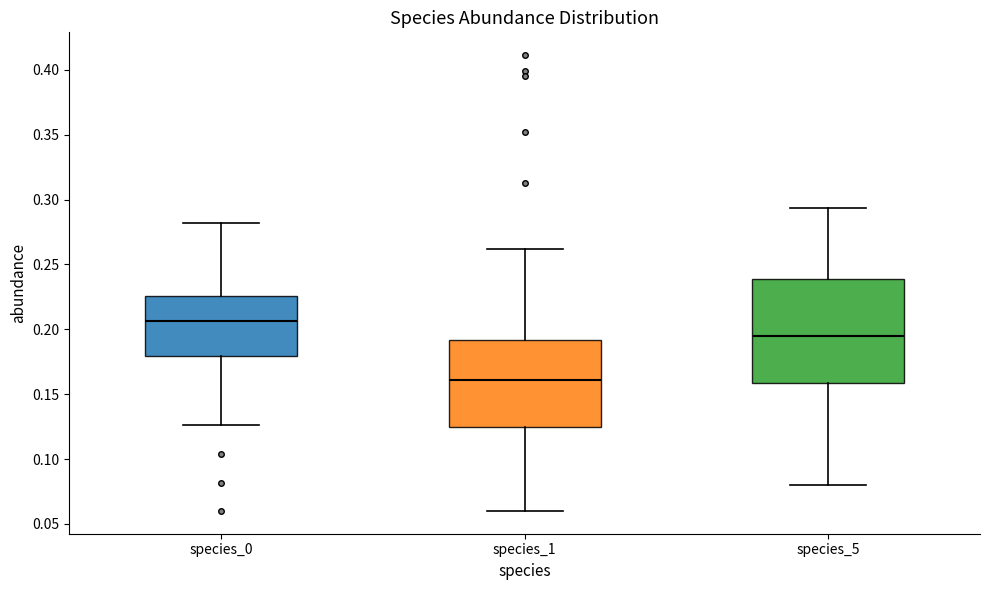

Where is the lower edge of the box for species_1 on the y-axis? The values are not printed on the chart, so give them approximately, as read against the axis.

0.125